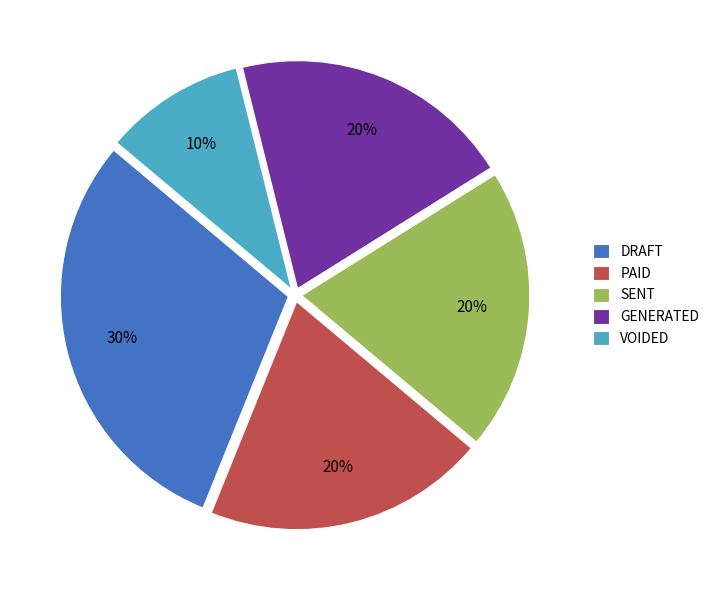

To the nearest percent, what is the difference between the largest and smallest slice percentages?

20%